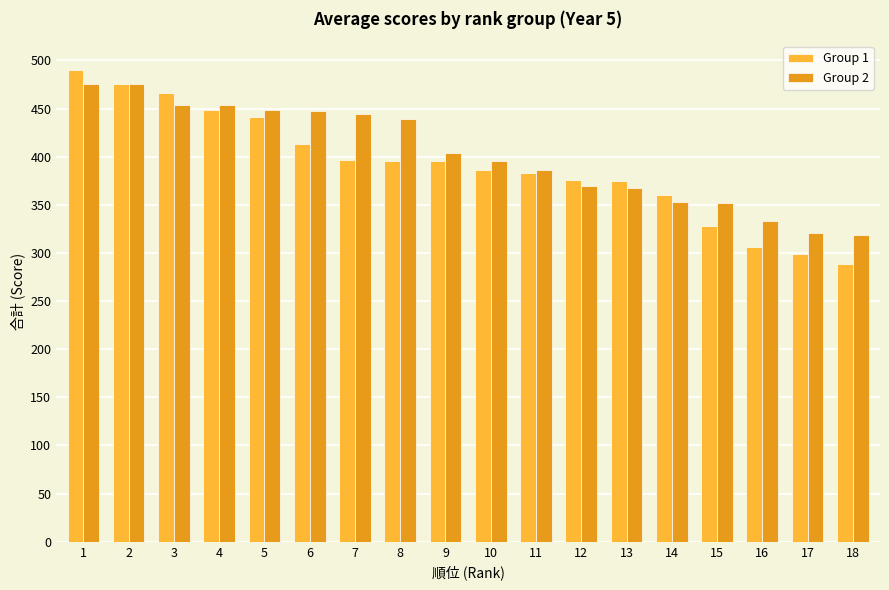

Is the value of Group 2 at 1 greater than the value of Group 1 at 4?

Yes